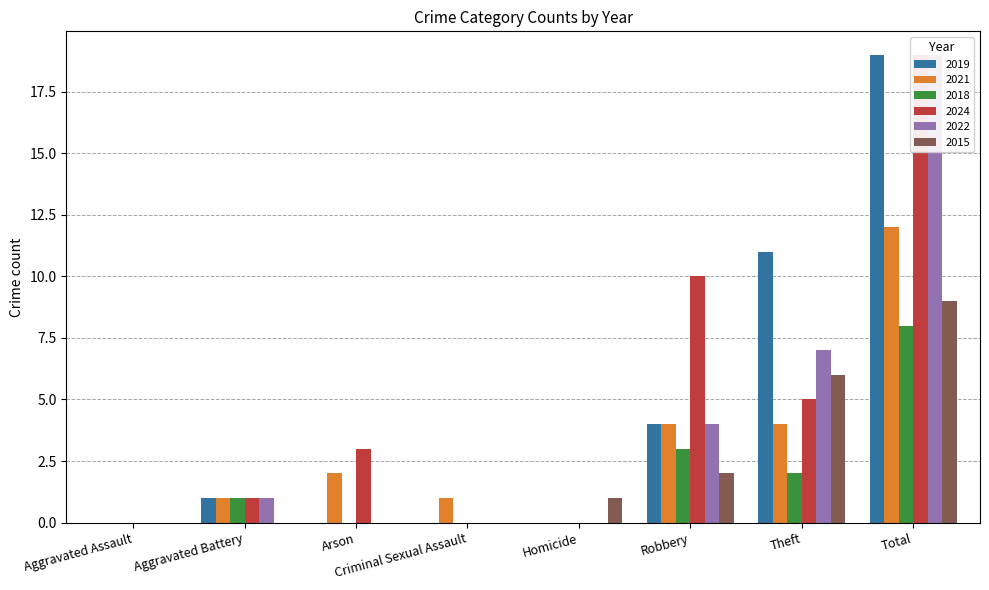

What is the label of the 8th bar from the left?

Total